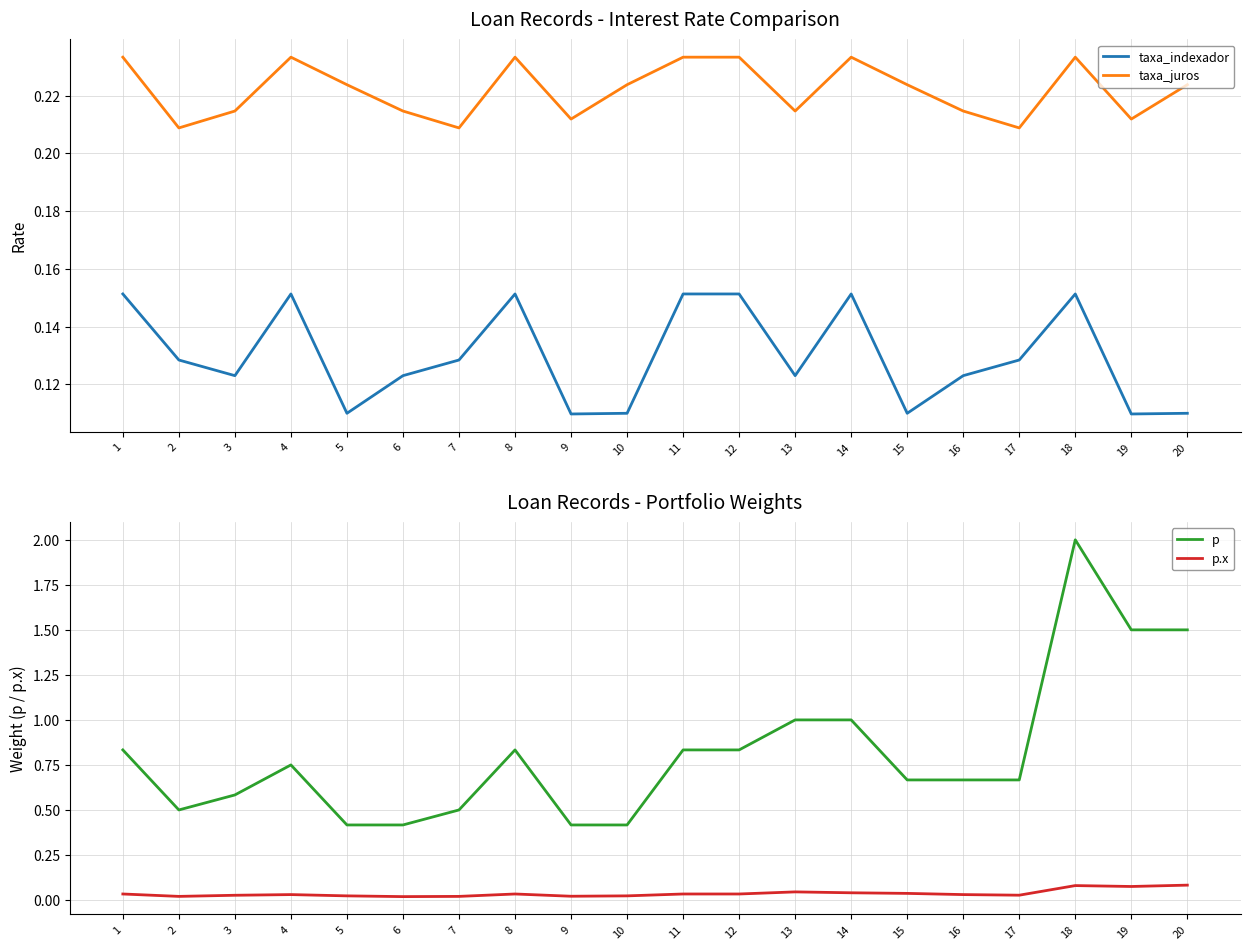

What is the sum of all taxa_juros values?

4.4